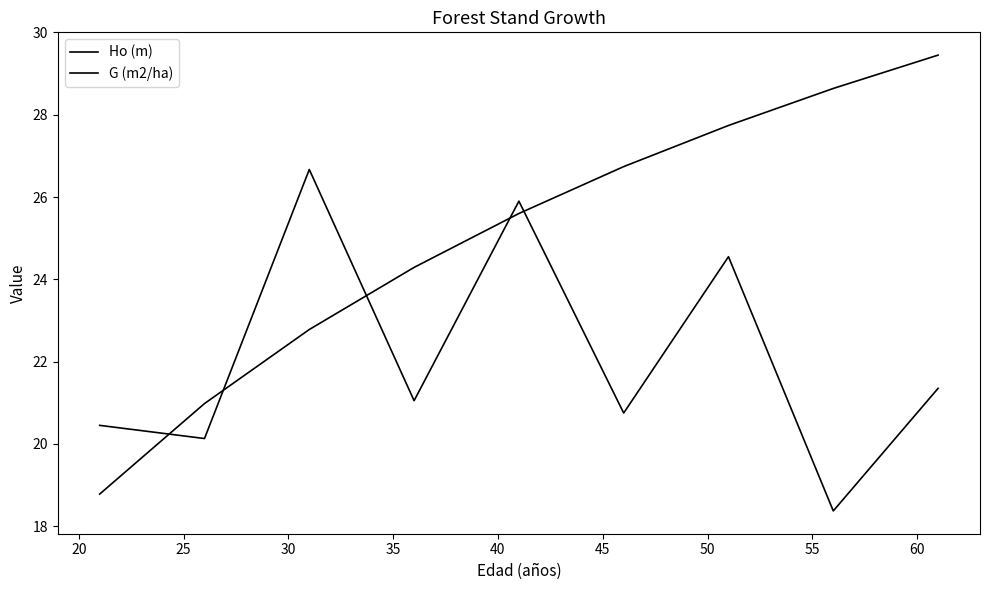

Does the chart display data point markers on the line(s)?

No